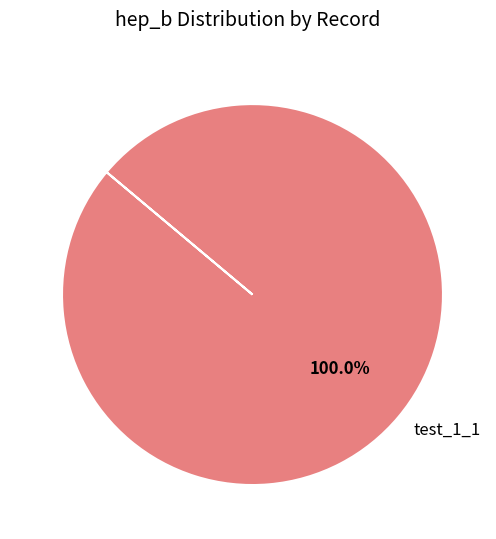

Does any single category account for the majority?

Yes